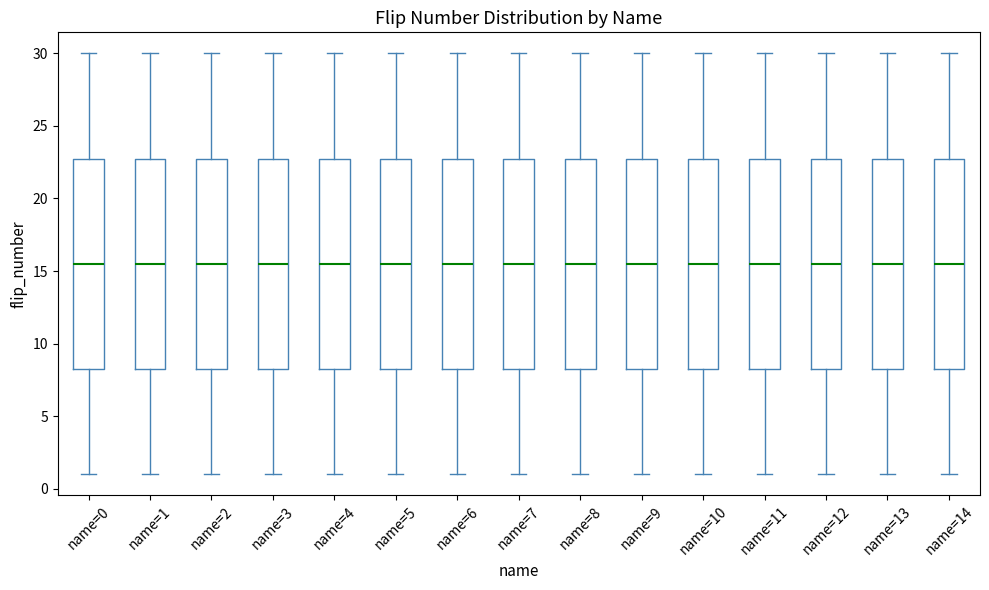

Where does the lower whisker of the box for name=5 end on the y-axis? The values are not printed on the chart, so give them approximately, as read against the axis.

1.0